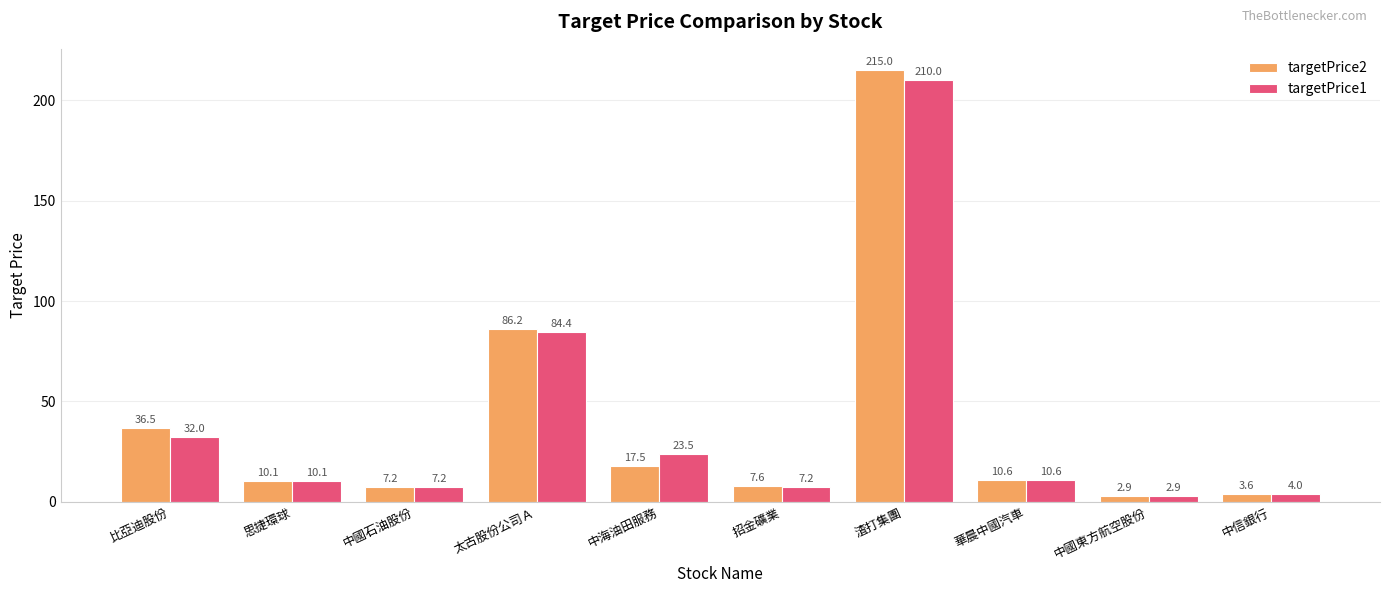

Are the bars grouped side by side (vs. stacked)?

Yes